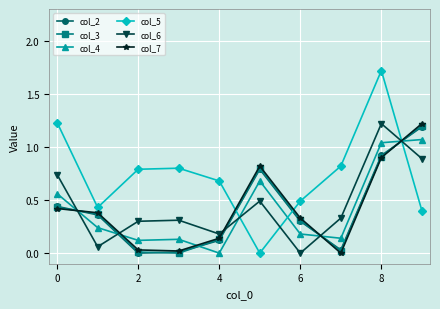

How many times do col_5 and col_6 cross each other?

3